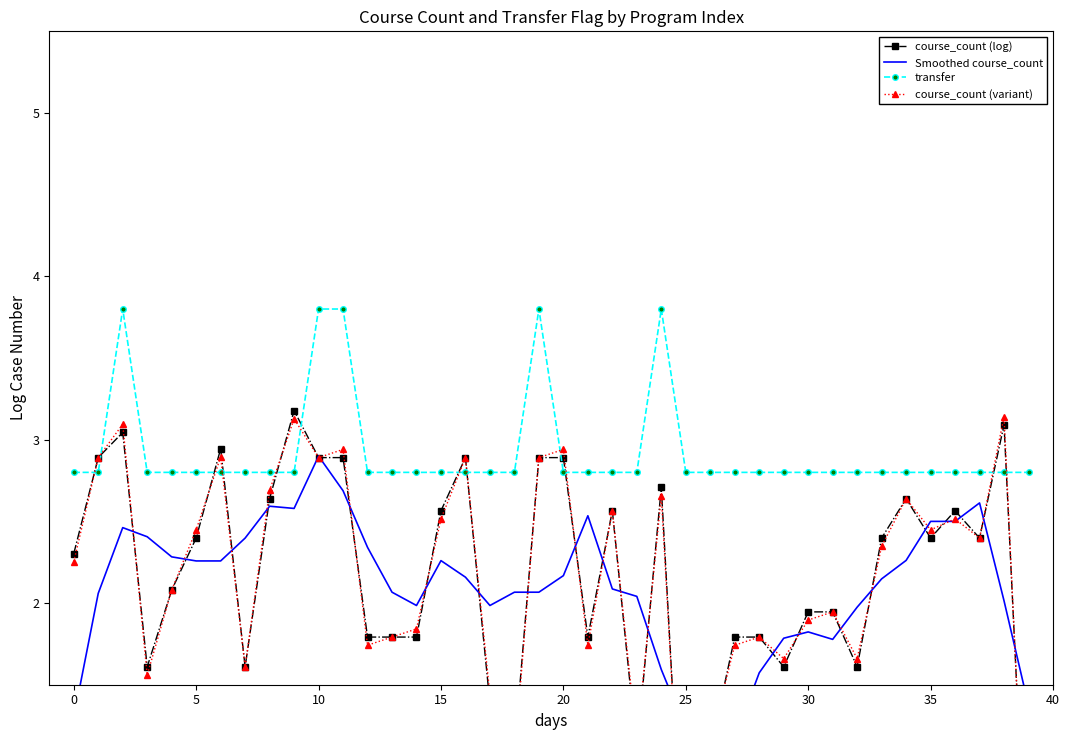

What are all the series names shown in the legend?

course_count (log), Smoothed course_count, transfer, course_count (variant)